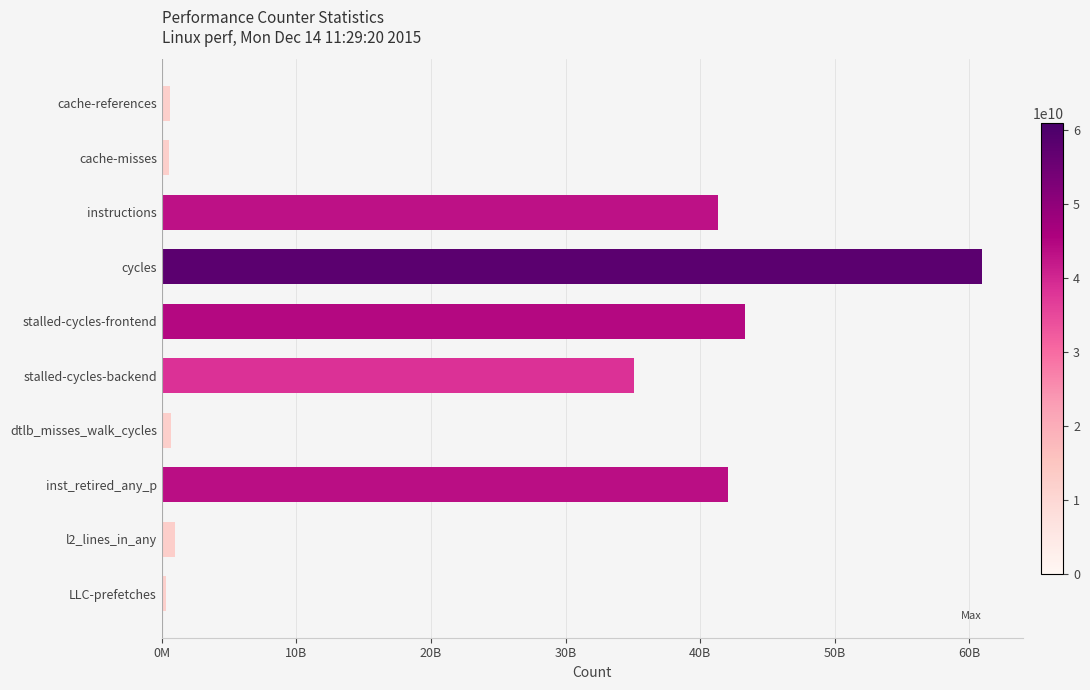

Count the number of categories in the chart.

10